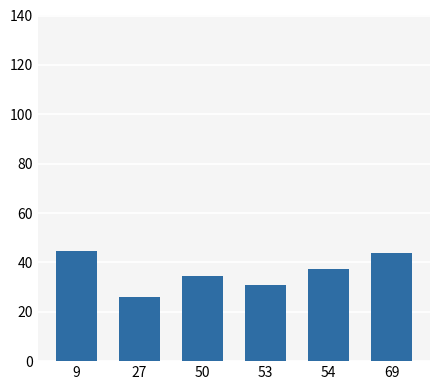

Reading right to left, transcribe all the data shown in this chart.

69=43.8	54=37.4	53=30.8	50=34.3	27=25.9	9=44.8